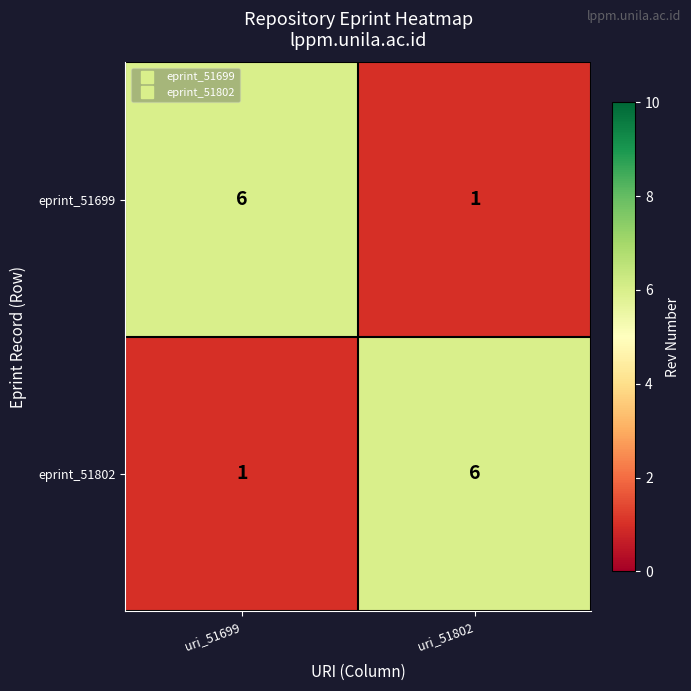

At which label does eprint_51802 reach its peak?

uri_51802